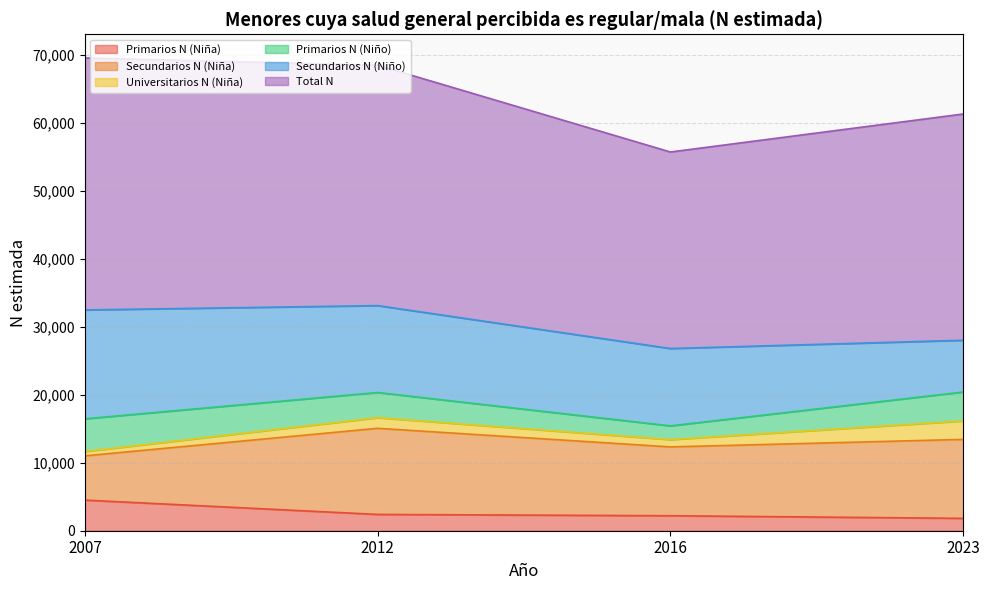

Reading left to right, extract all data points from this chart.

Primarios N (Niña): 4503	2397	2205	1820
Secundarios N (Niña): 6510	12664	10121	11609
Universitarios N (Niña): 632	1558	1073	2712
Primarios N (Niño): 4811	3710	2020	4257
Secundarios N (Niño): 16010	12777	11375	7609
Total N: 37059	35346	28897	33271